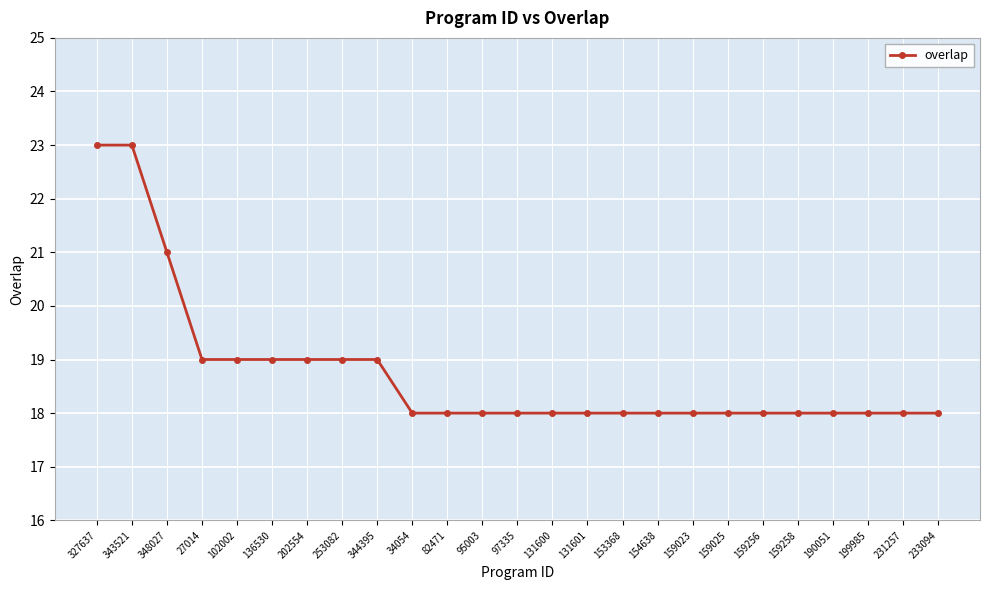

What is the sum of the values at 348027 and 34054?

39